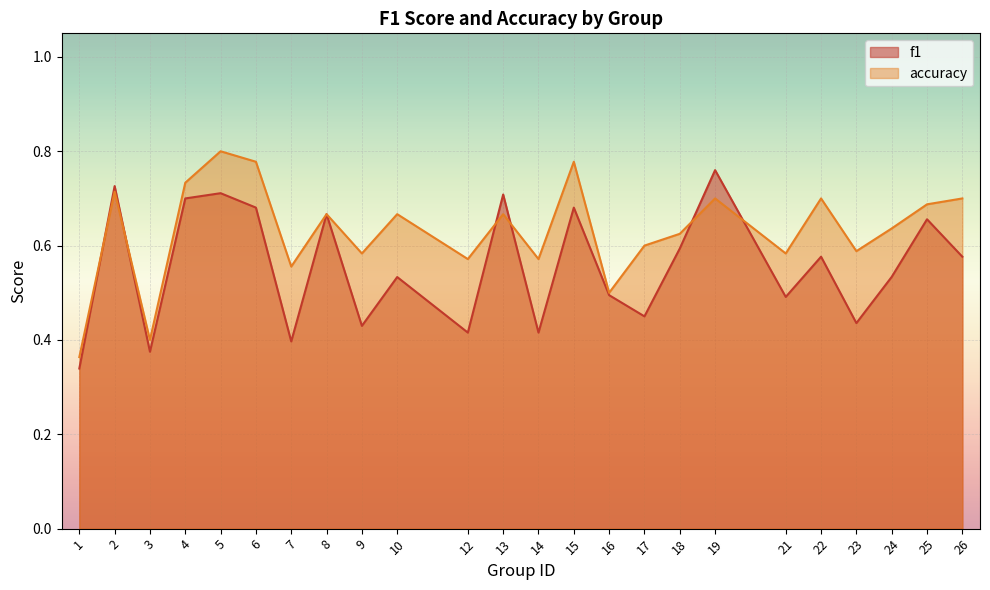

Rank the series at 24 from lowest to highest value.

f1, accuracy